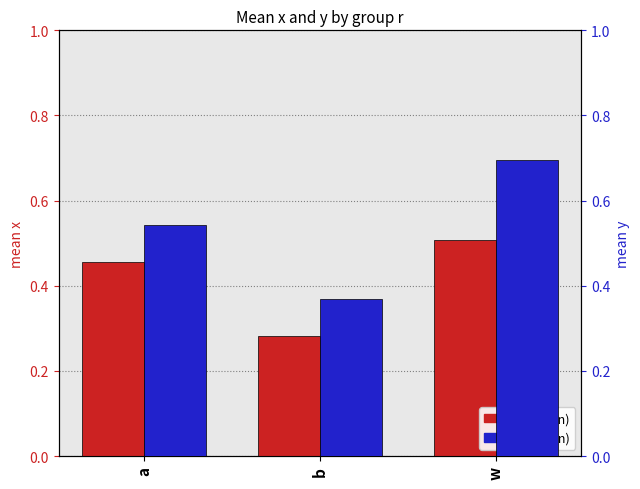

Reading left to right, what are all the values shown in this chart?

x: a=0.5	b=0.3	w=0.5
y: a=0.5	b=0.4	w=0.7